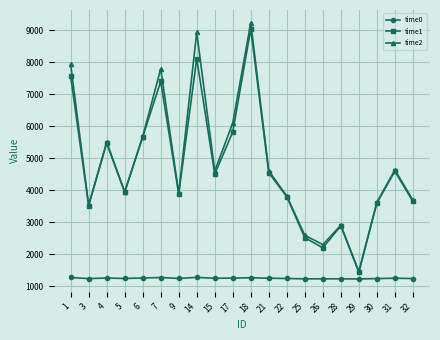

The time0 series shows 1243.7 at 15. True or false?

True